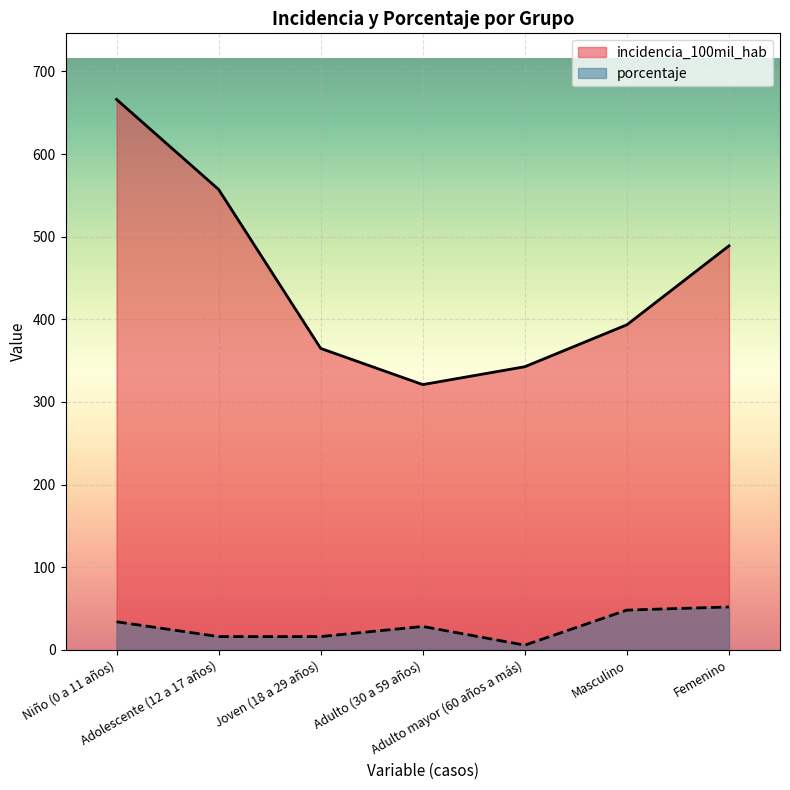

Where is the first local minimum for incidencia_100mil_hab?

Adulto (30 a 59 años)